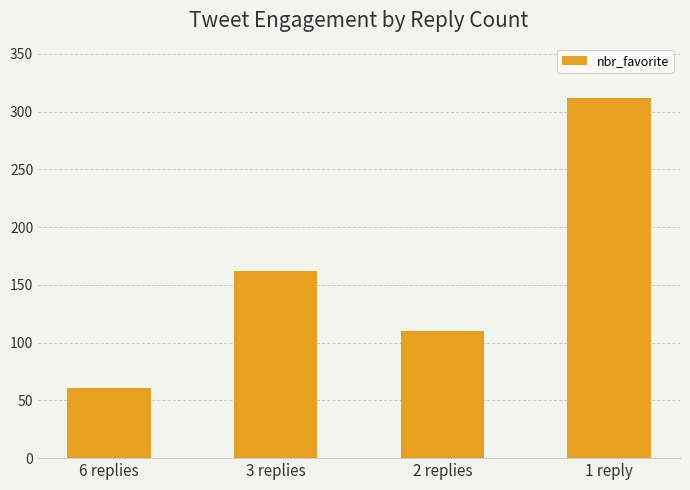

Approximately how many times larger is the value at 1 reply compared to 2 replies?

2.8